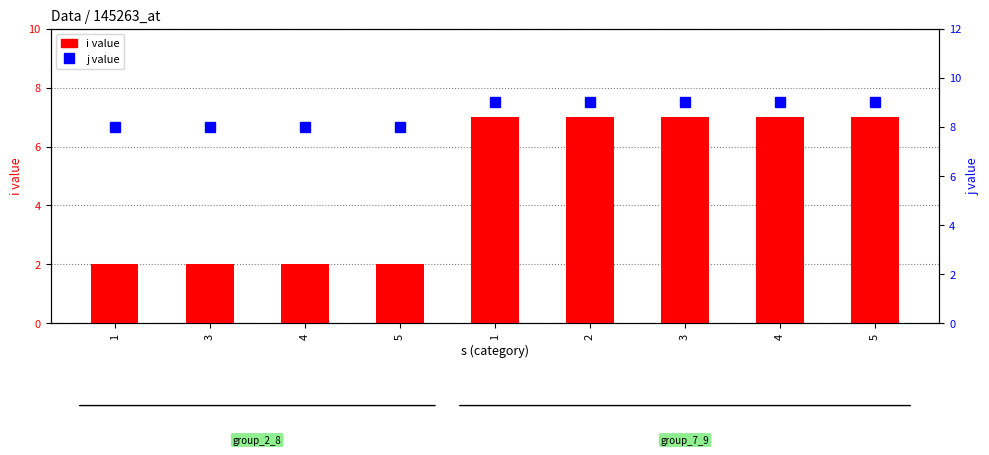

At which label is j value closest to 8?

1